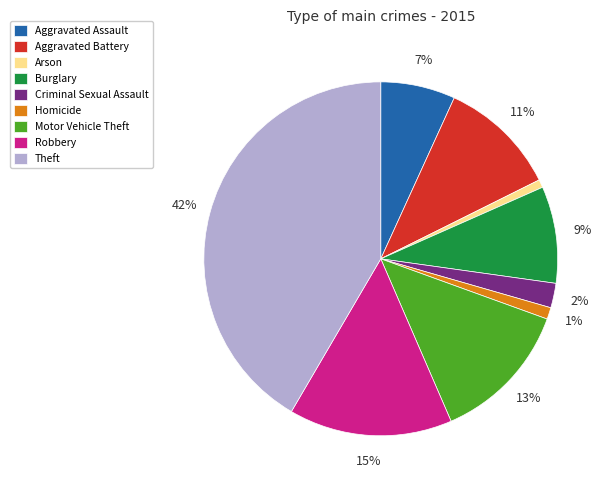

Which category has the biggest portion of the pie?

Theft